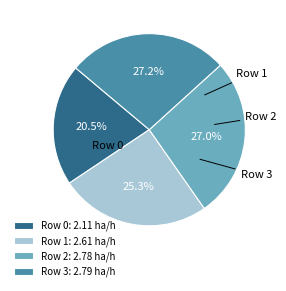

Rank the categories by value from lowest to highest.

0, 1, 2, 3